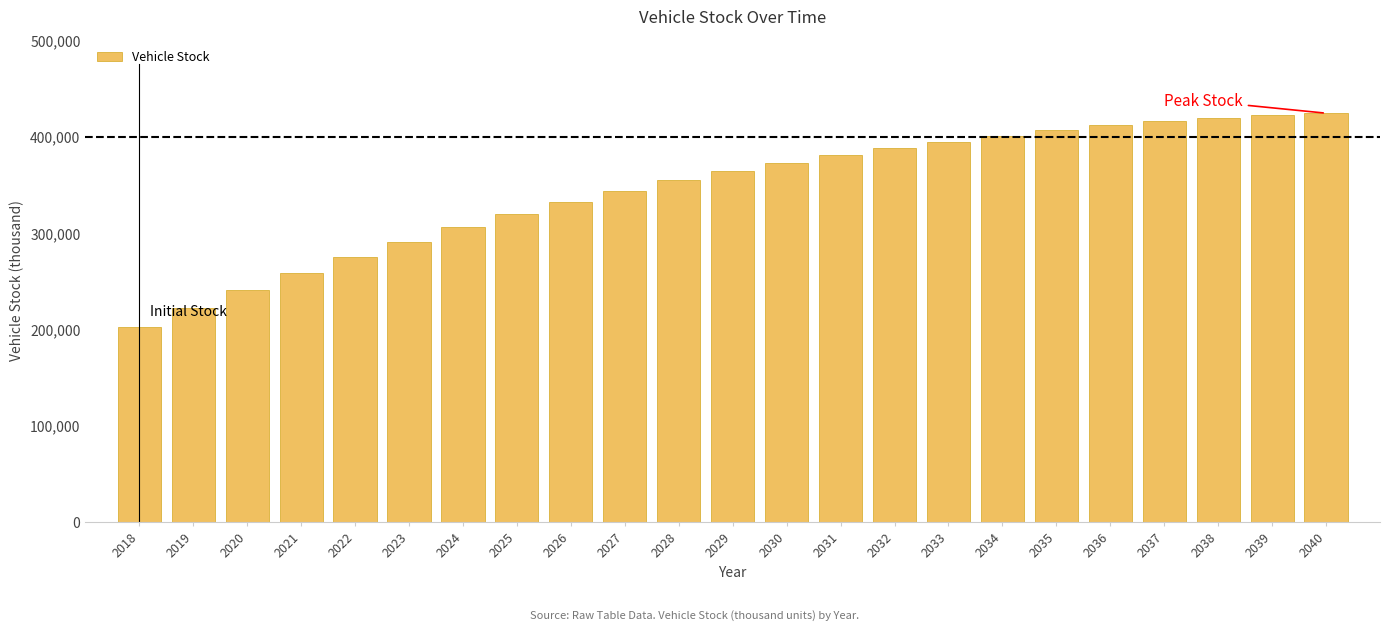

Reading left to right, transcribe all the data shown in this chart.

2018=202332	2019=222992	2020=240900	2021=258441	2022=275271	2023=291214	2024=306166	2025=320049	2026=332813	2027=344472	2028=355083	2029=364714	2030=373443	2031=381268	2032=388489	2033=395263	2034=401608	2035=407260	2036=412157	2037=416303	2038=419771	2039=422668	2040=424773